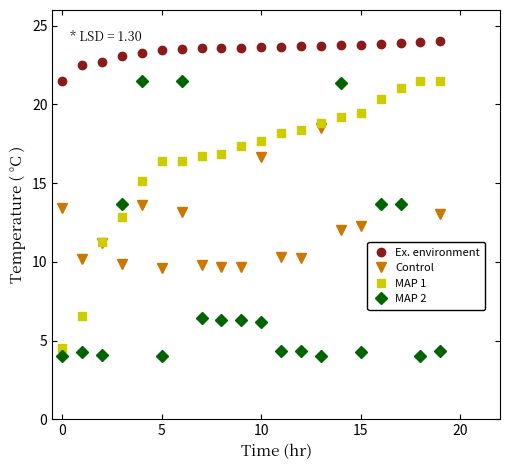

After their last crossing, which series has the higher values: MAP 1 or MAP 2?

MAP 1